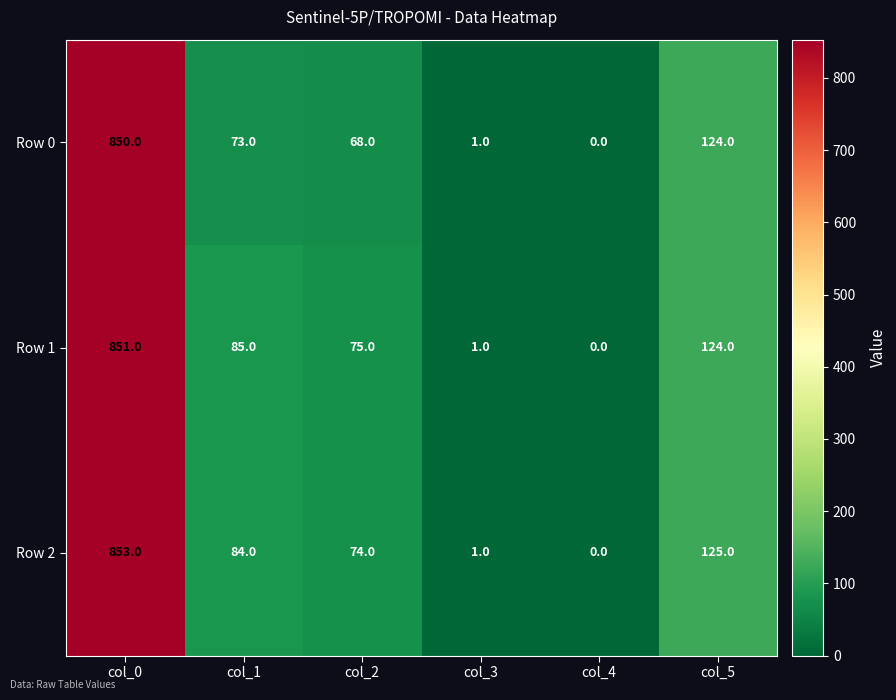

Rank the series by their maximum value, from lowest to highest.

Row 0, Row 1, Row 2